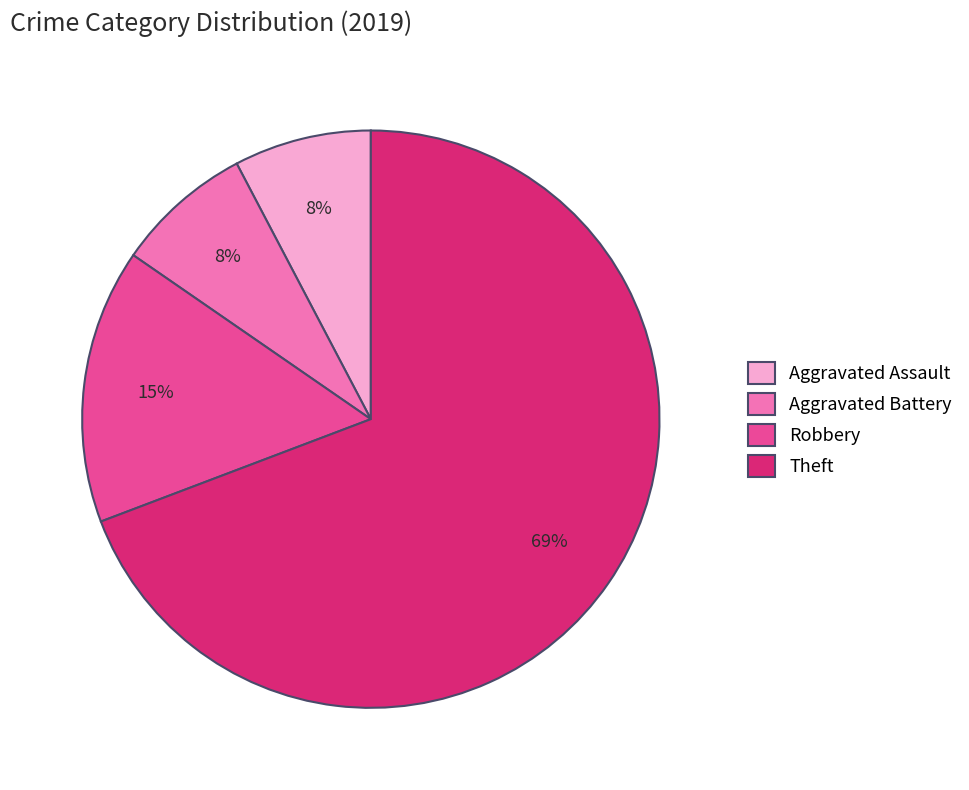

What is the largest slice in the pie chart?

Theft